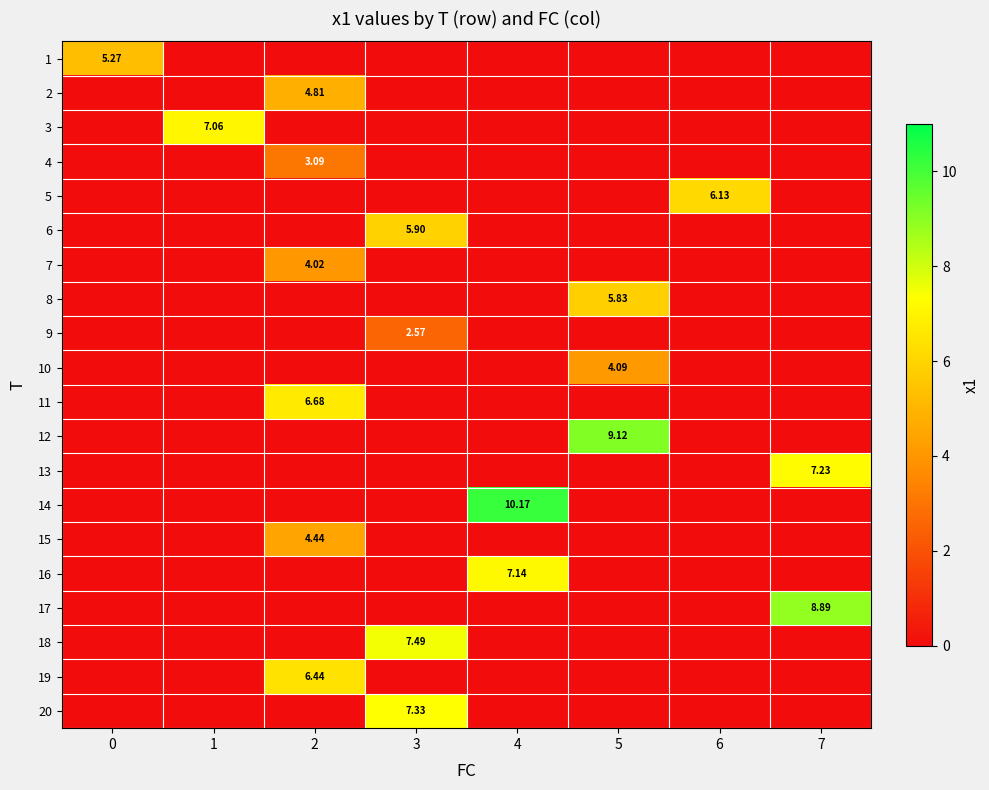

Which series has the largest range (max minus min)?

14